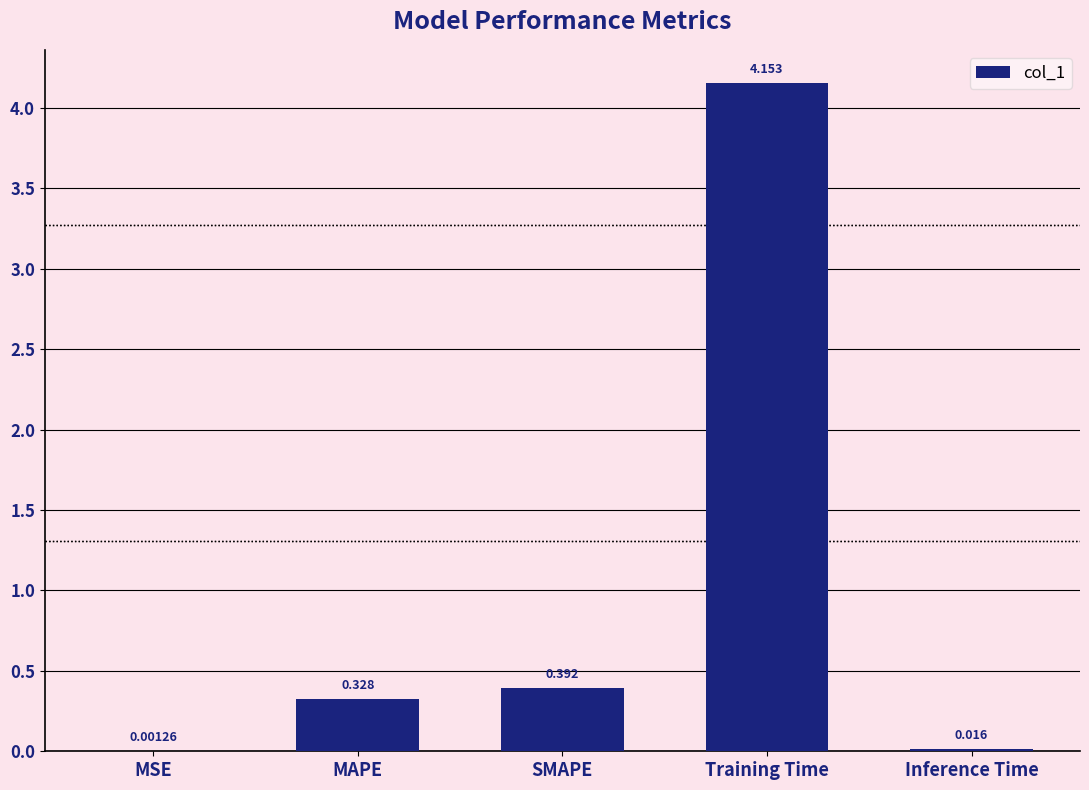

What is the change in value from MAPE to Training Time?

+3.8